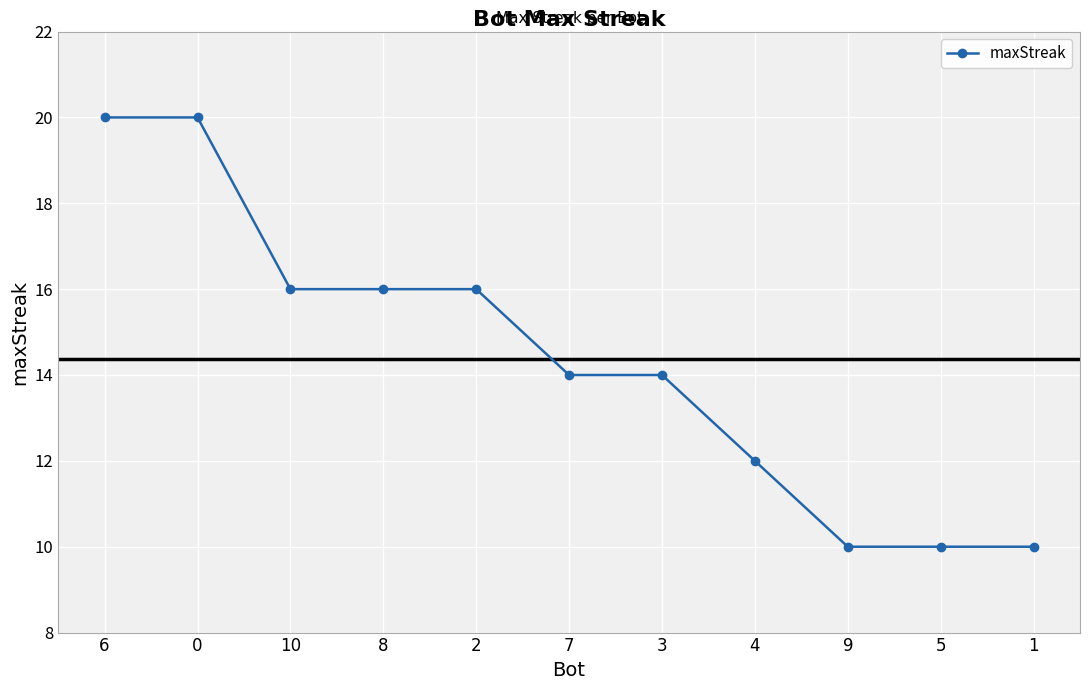

Reading right to left, list all the values displayed in this chart.

1=10	5=10	9=10	4=12	3=14	7=14	2=16	8=16	10=16	0=20	6=20